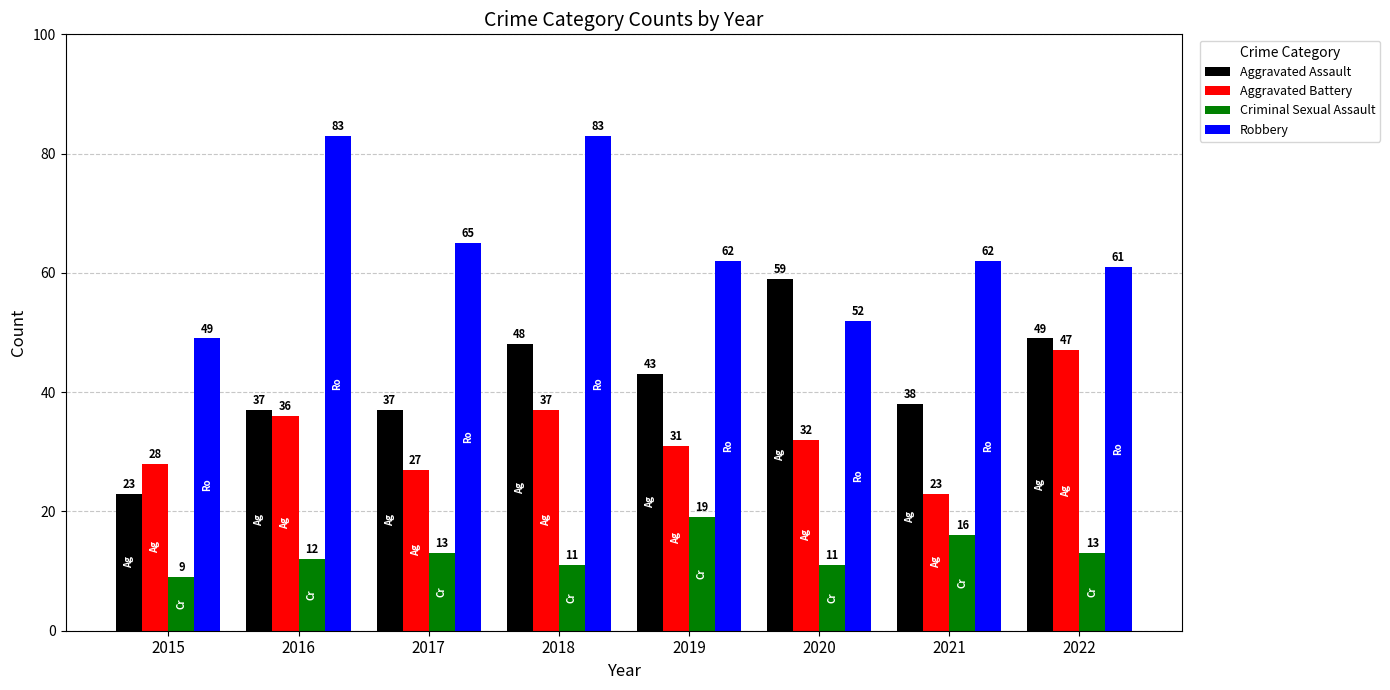

How many categories are shown in the chart?

8